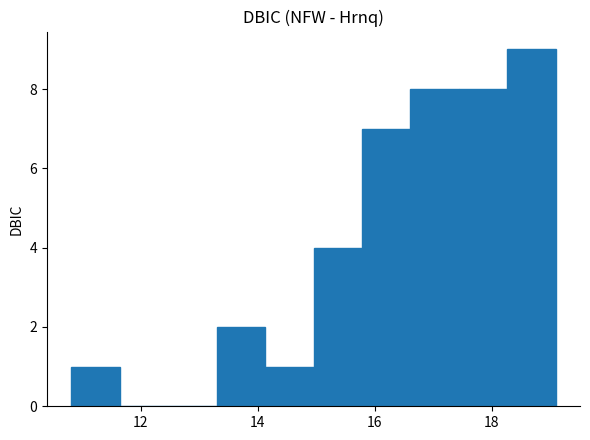

Reading left to right, list every bar in this chart as the range it spans on the x-axis followed by its height. Neither the bar edges nor the heights are printed on the chart, so give them approximately, as read against the axes.

10.8 to 11.6: 1
11.6 to 12.4: 0
12.4 to 13.2: 0
13.2 to 14.2: 2
14.2 to 15.0: 1
15.0 to 15.8: 4
15.8 to 16.6: 7
16.6 to 17.4: 8
17.4 to 18.2: 8
18.2 to 19.0: 9